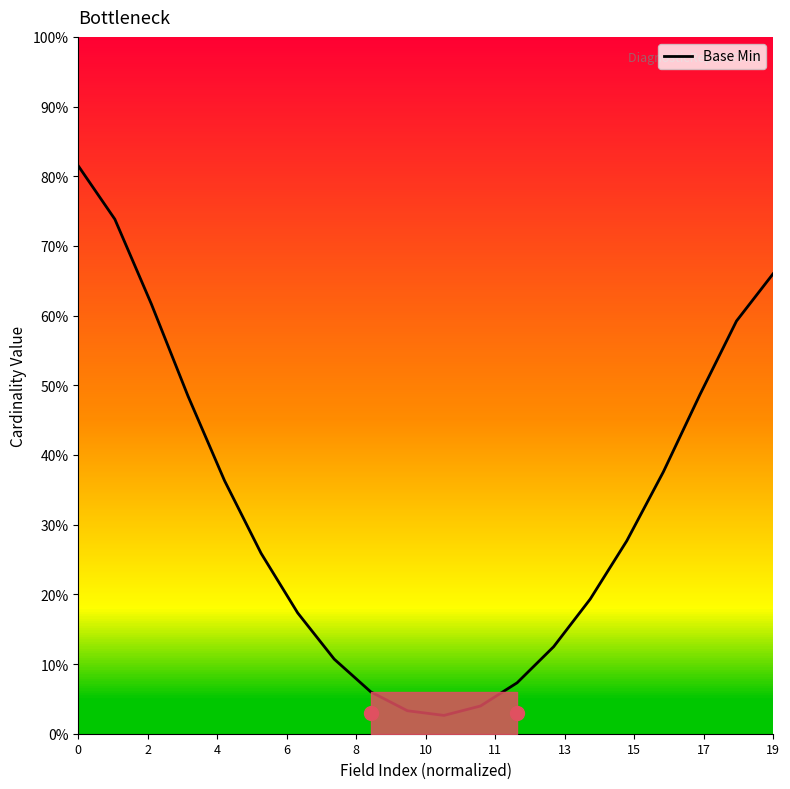

What is the label of the 19th point from the right?

2